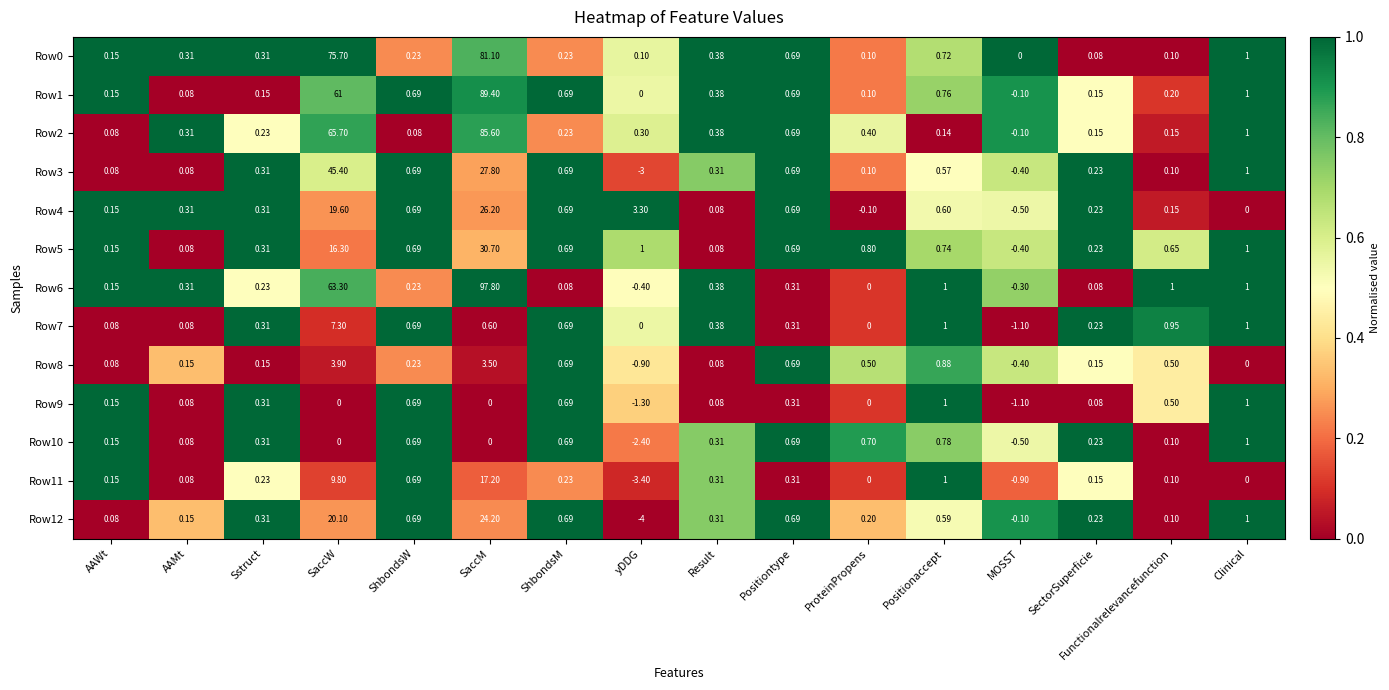

Which category has the lowest value across all series?

yDDG